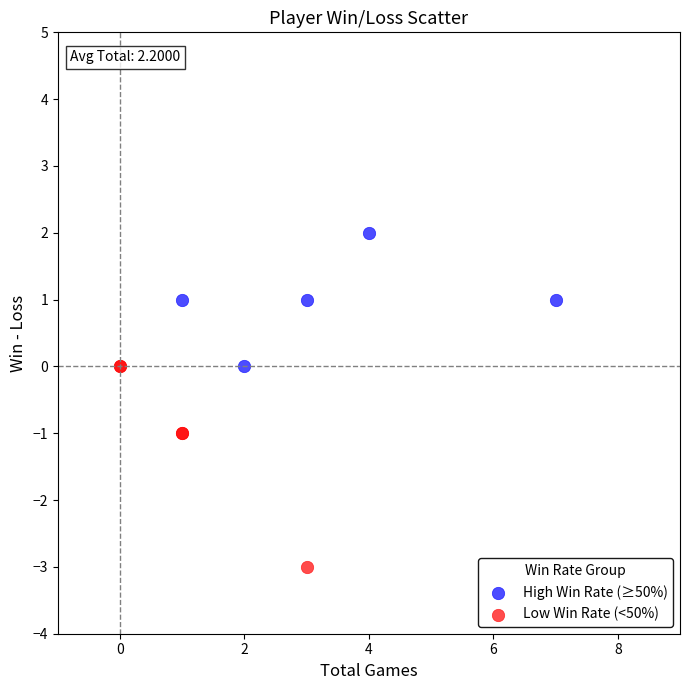

Which series has the widest spread of Y values?

Low Win Rate (<50%)